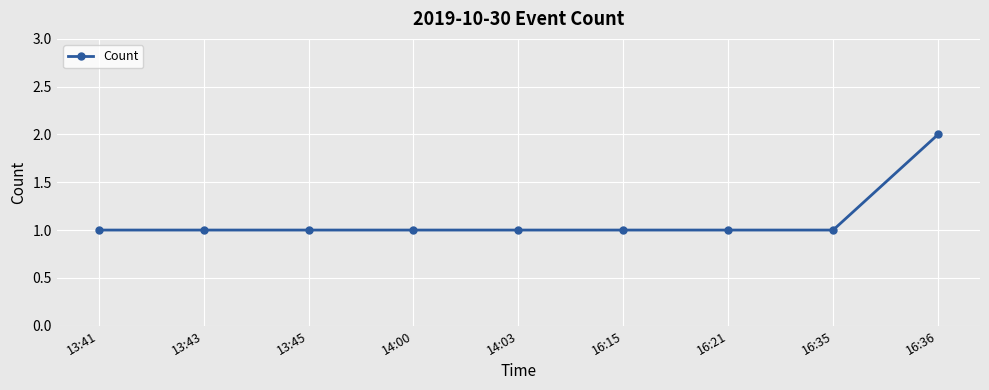

True or false: the data shows 1 at 14:00.

True